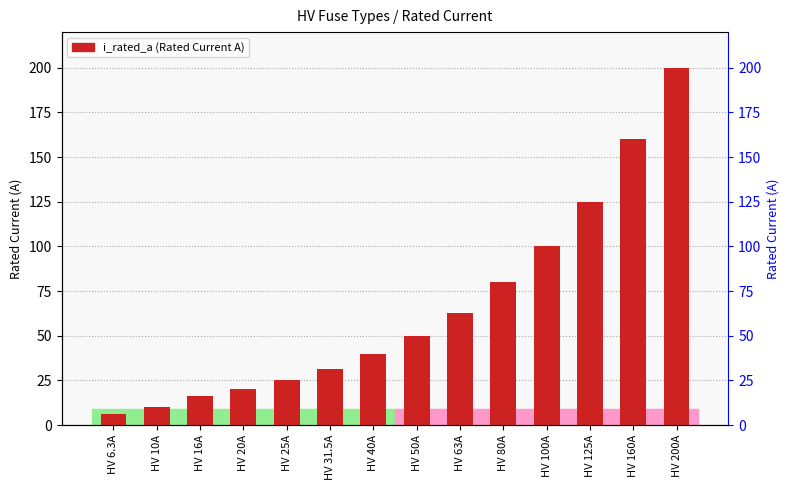

Rank the categories by value from lowest to highest.

HV 6.3A, HV 10A, HV 16A, HV 20A, HV 25A, HV 31.5A, HV 40A, HV 50A, HV 63A, HV 80A, HV 100A, HV 125A, HV 160A, HV 200A